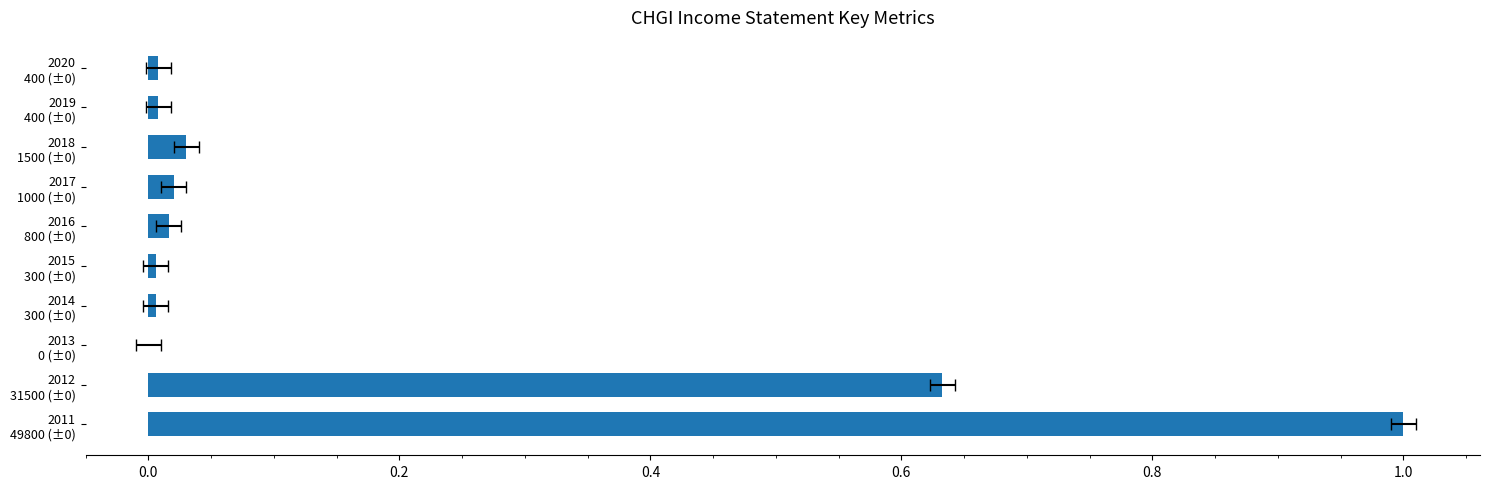

Reading right to left, transcribe all the data shown in this chart.

0.0	0.0	0.0	0.0	0.0	0.0	0.0	0.0	0.6	1.0